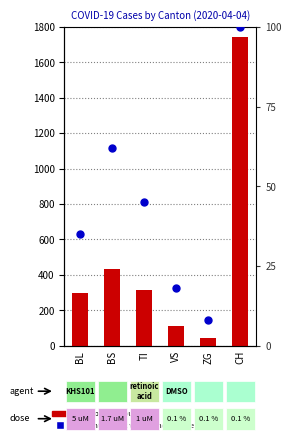

At how many categories does at least one series exceed 1312?

1